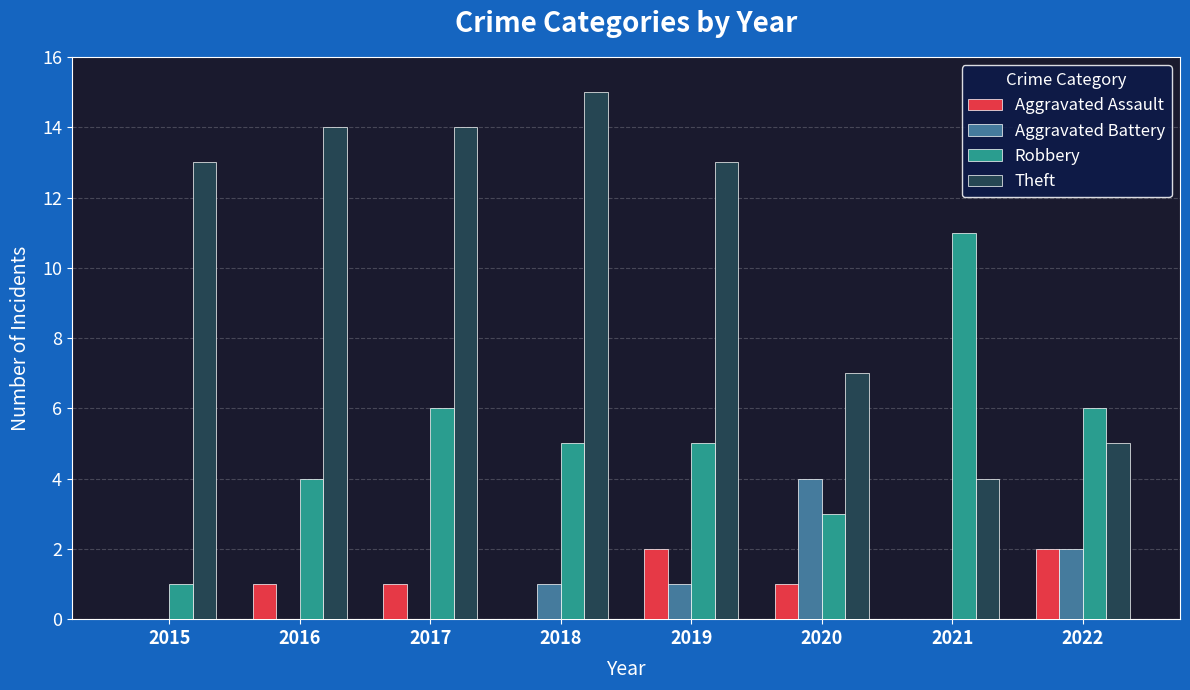

How many groups of bars are there?

8